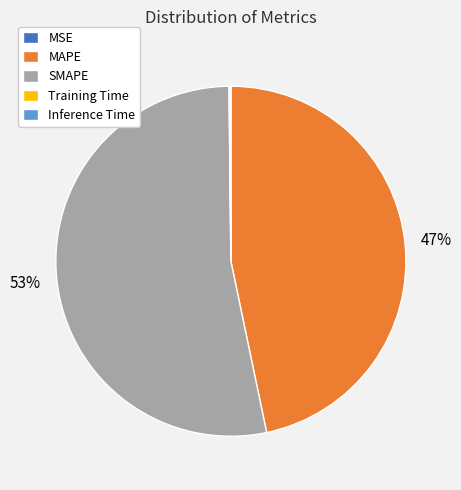

Between SMAPE and MAPE, which is larger?

SMAPE